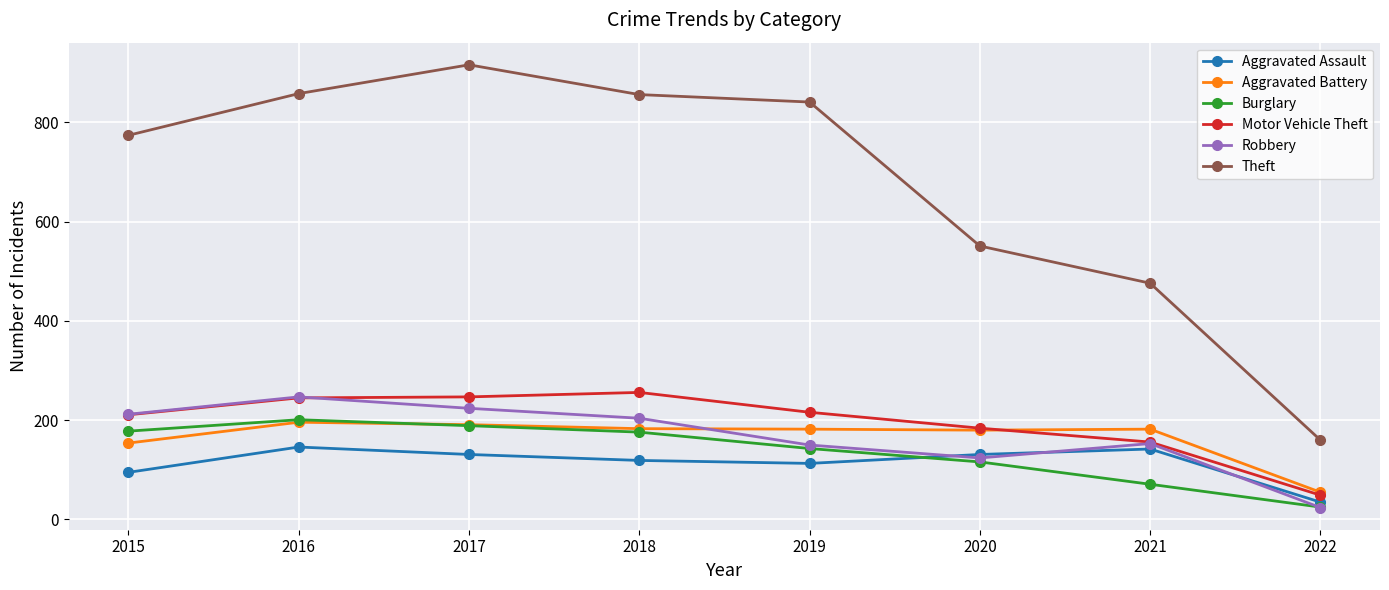

At which category does Robbery reach its first local valley?

2020